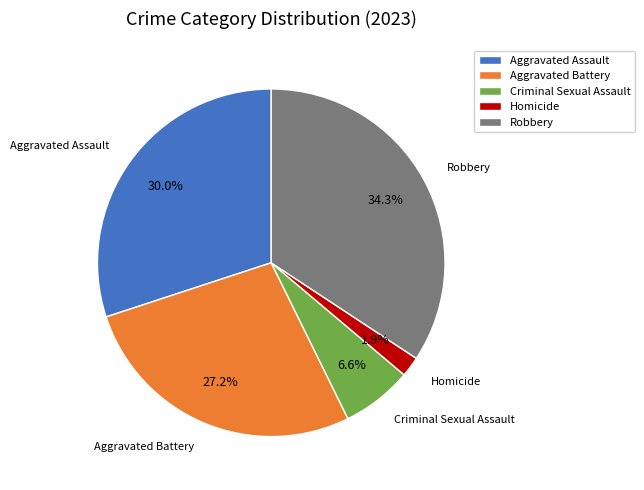

What is the largest slice in the pie chart?

Robbery